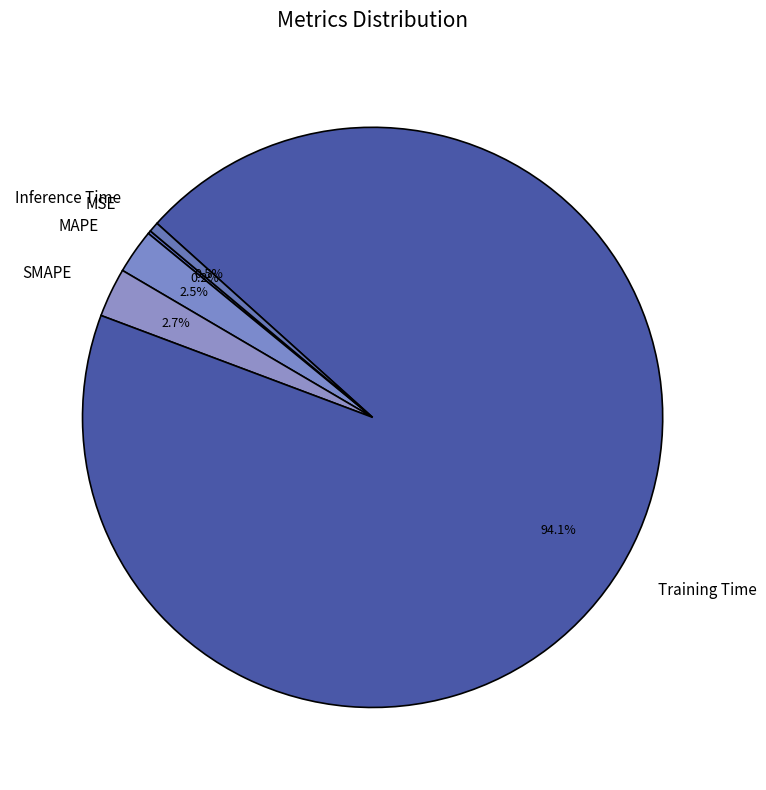

What is the majority slice?

Training Time